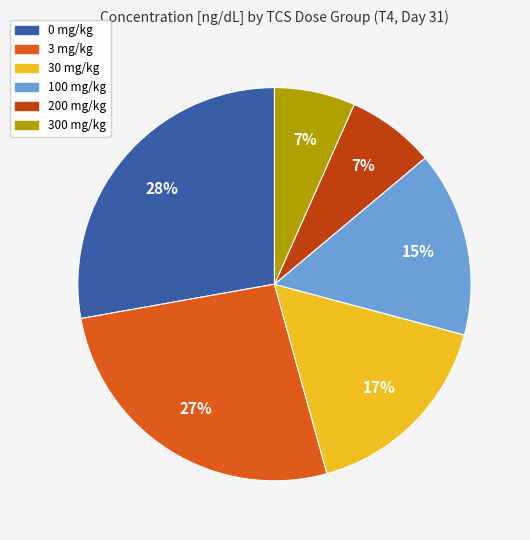

Does 30 mg/kg represent more than half of the total?

No